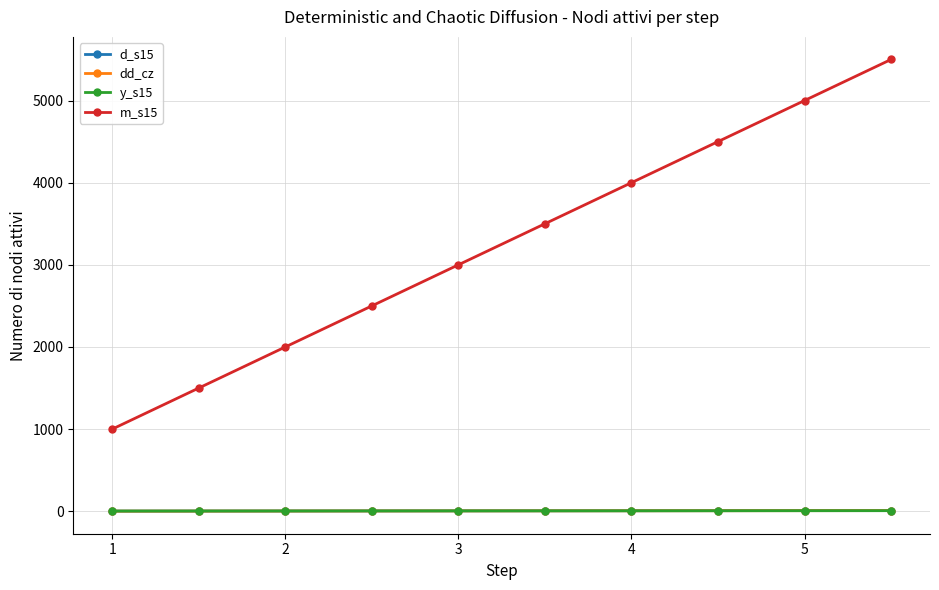

What is the difference between the second highest and minimum values in the d_s15 series?

6.6